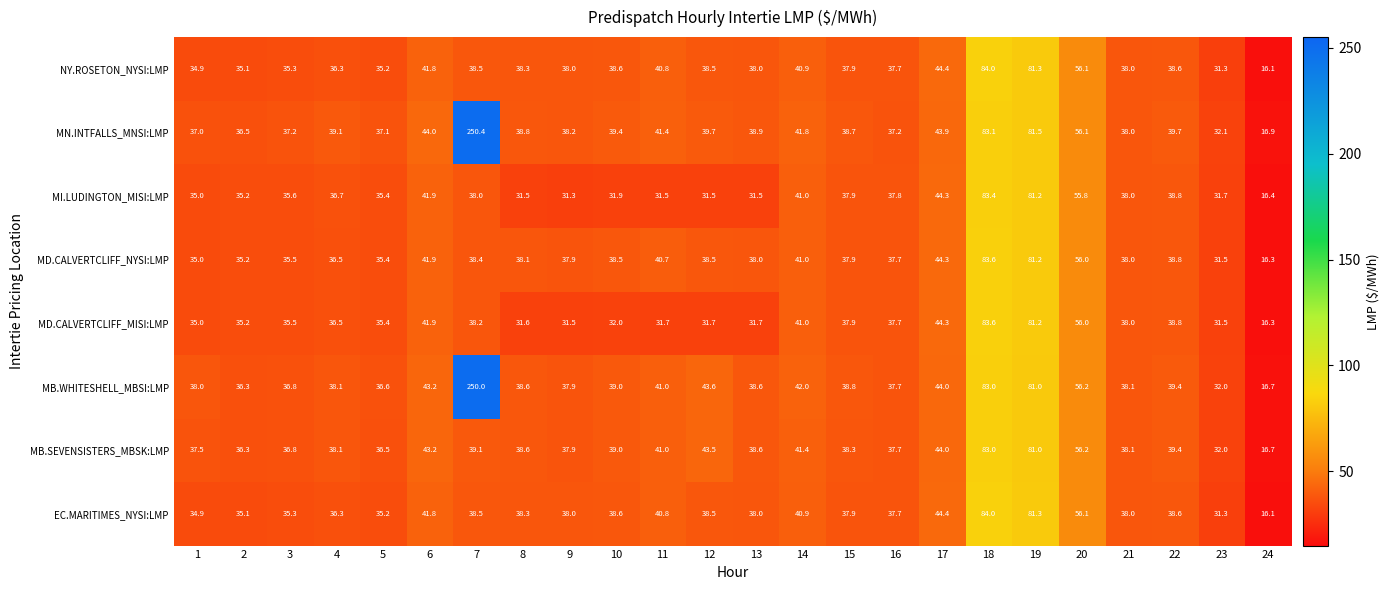

At which category does the chart reach its peak across all series?

7